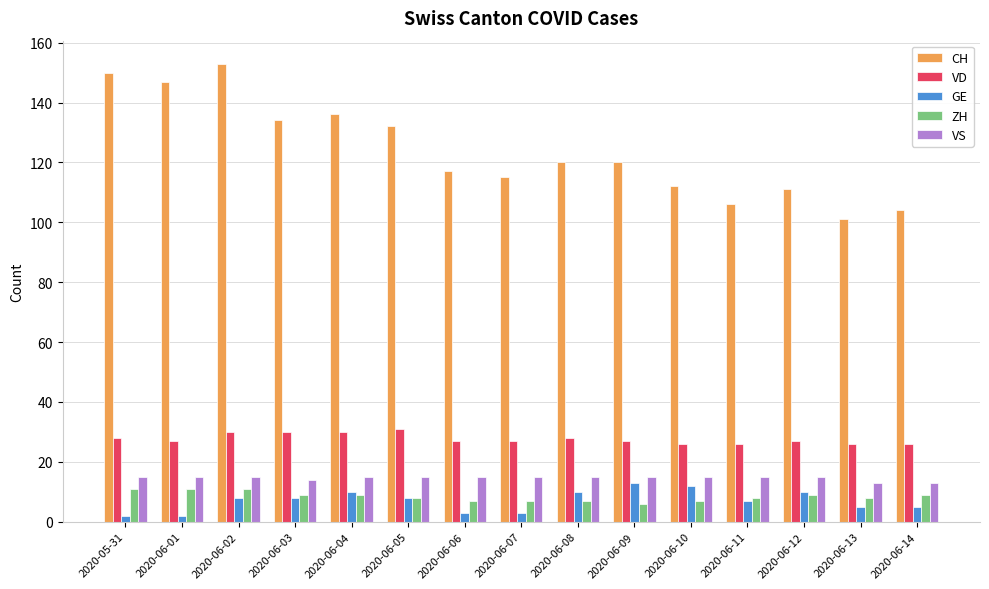

Are the bars grouped side by side (vs. stacked)?

Yes